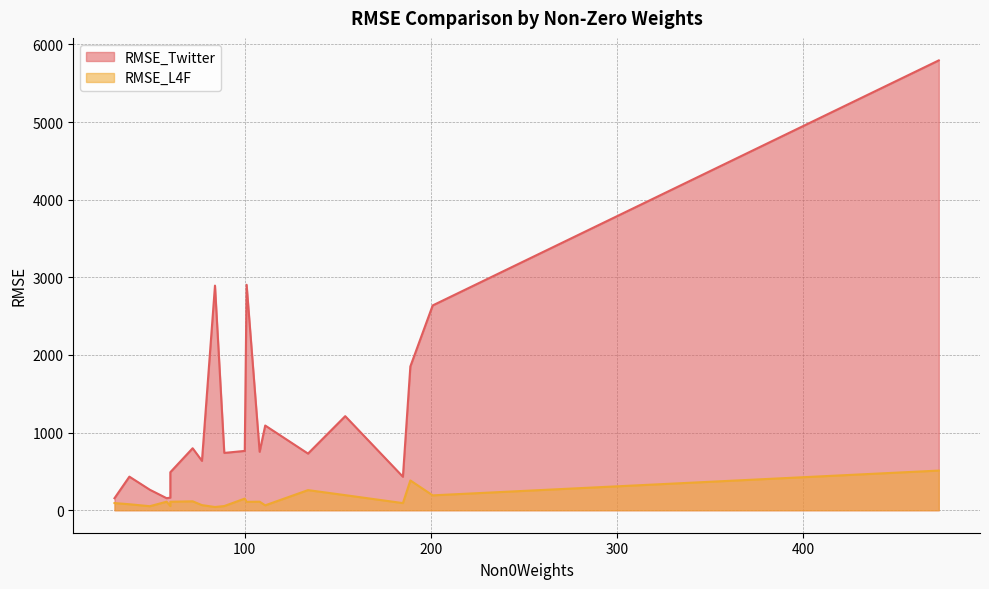

At how many categories does at least one series exceed 2639?

3